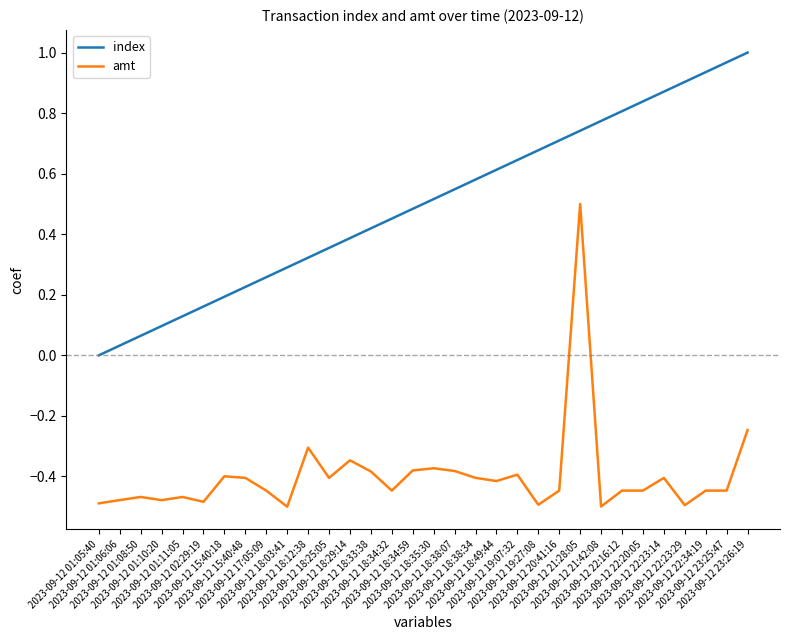

True or false: index and amt cross at least once.

False